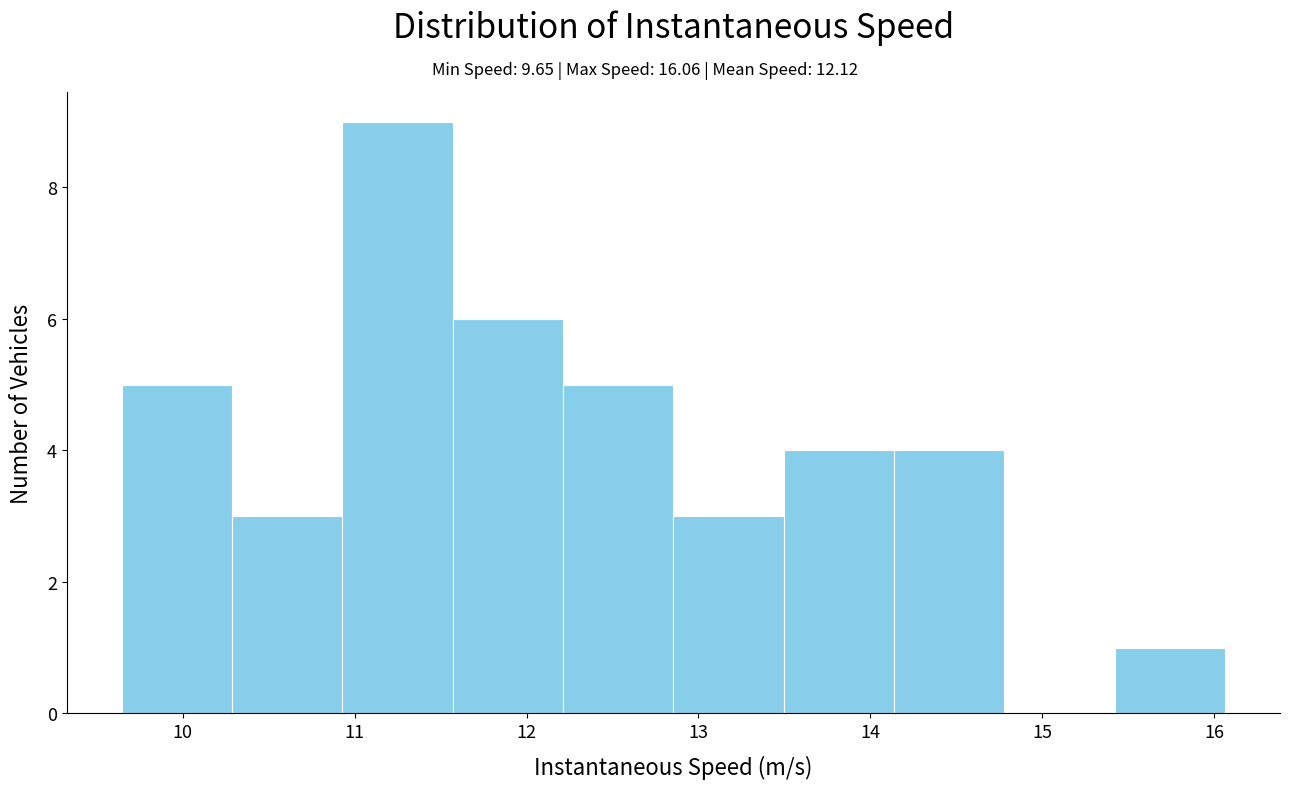

Which range on the x-axis has the tallest bar?

10.9 to 11.6